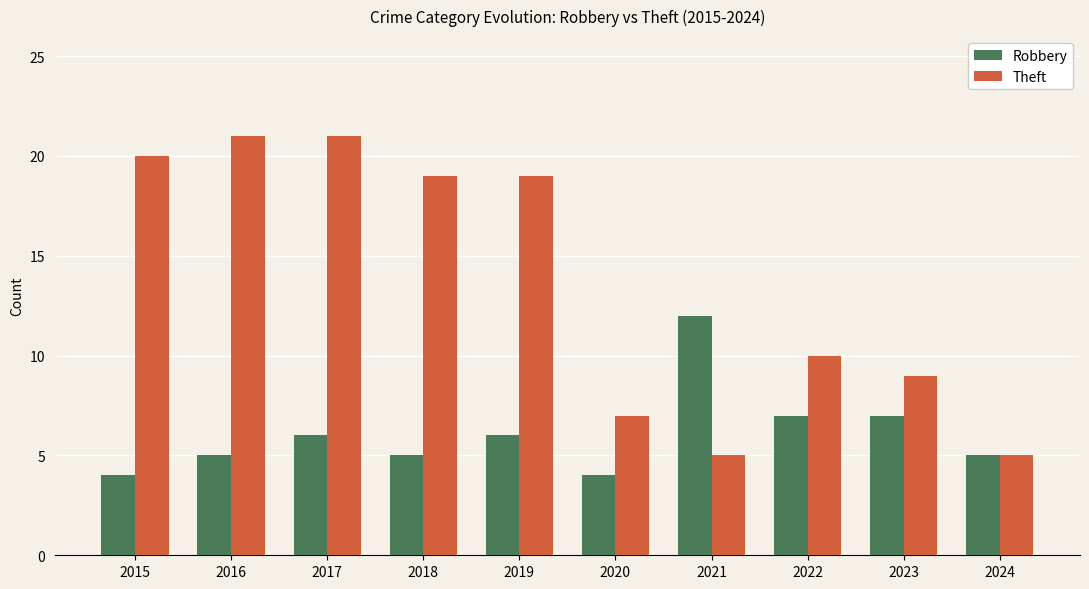

How many data points in Robbery are less than 6?

5